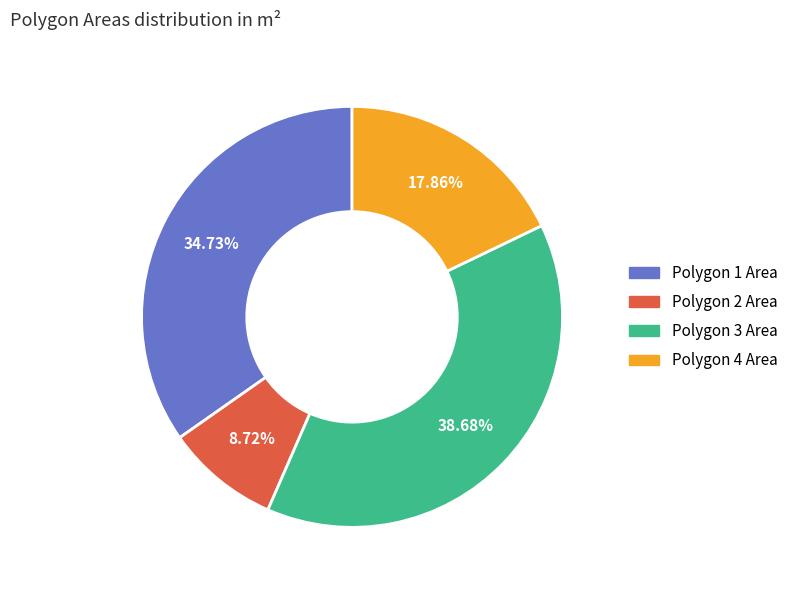

To the nearest percent, what is the difference between the Polygon 1 Area and Polygon 2 Area slice percentages?

26%